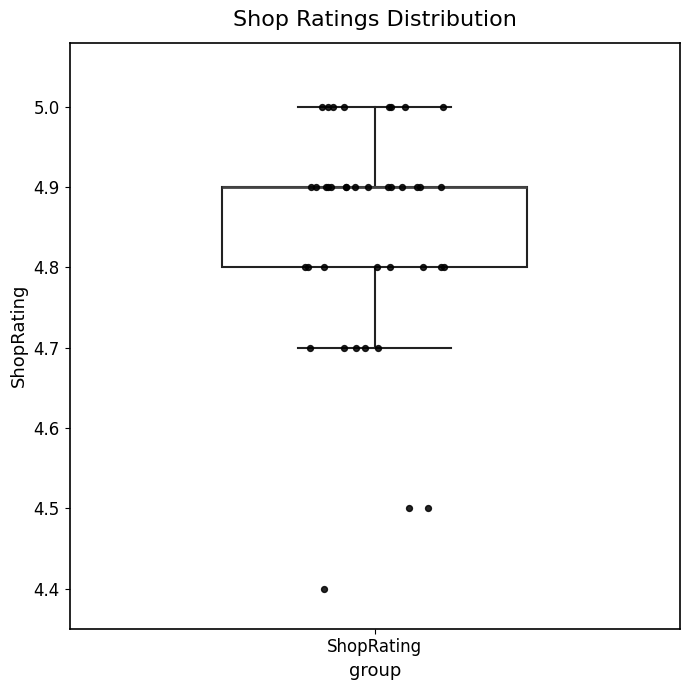

Where is the upper edge of the box for ShopRating on the y-axis? The values are not printed on the chart, so give them approximately, as read against the axis.

4.9